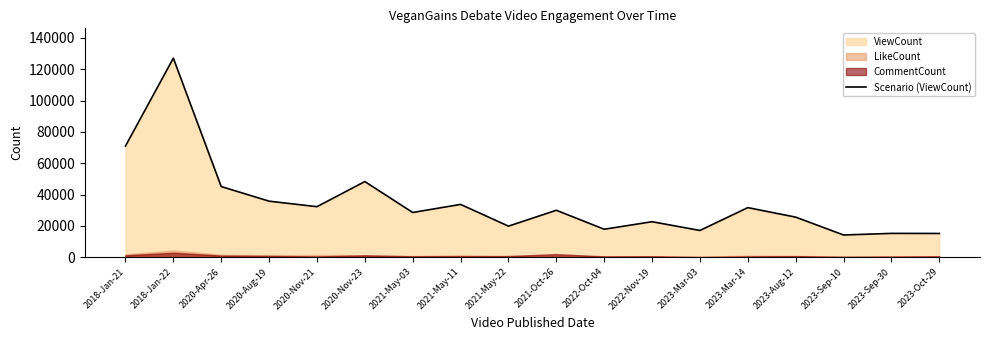

Rank the categories by value from highest to lowest.

2018-Jan-22, 2018-Jan-21, 2020-Nov-23, 2020-Apr-26, 2020-Aug-19, 2021-May-11, 2020-Nov-21, 2023-Mar-14, 2021-Oct-26, 2021-May-03, 2023-Aug-12, 2022-Nov-19, 2021-May-22, 2022-Oct-04, 2023-Mar-03, 2023-Sep-30, 2023-Oct-29, 2023-Sep-10